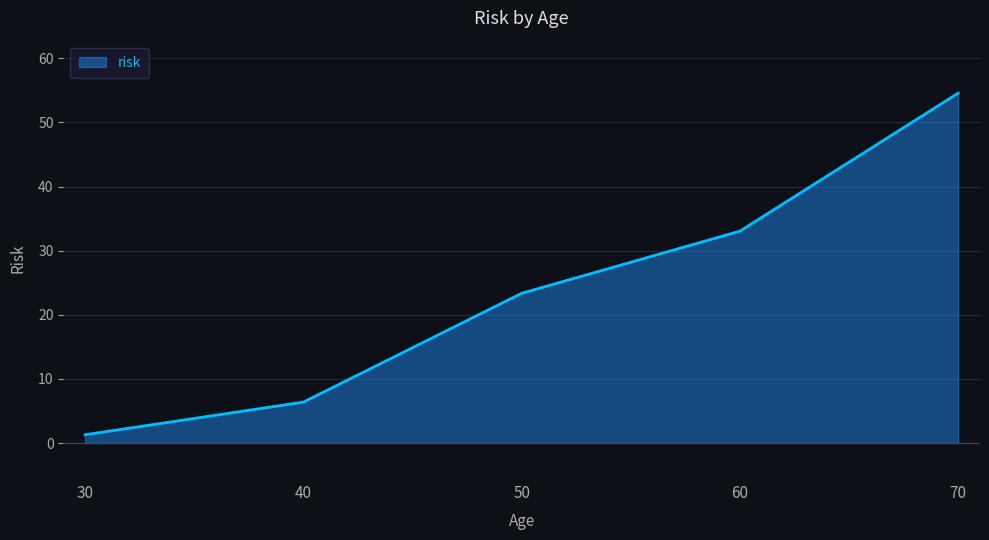

At which label does the data first exceed 23?

50